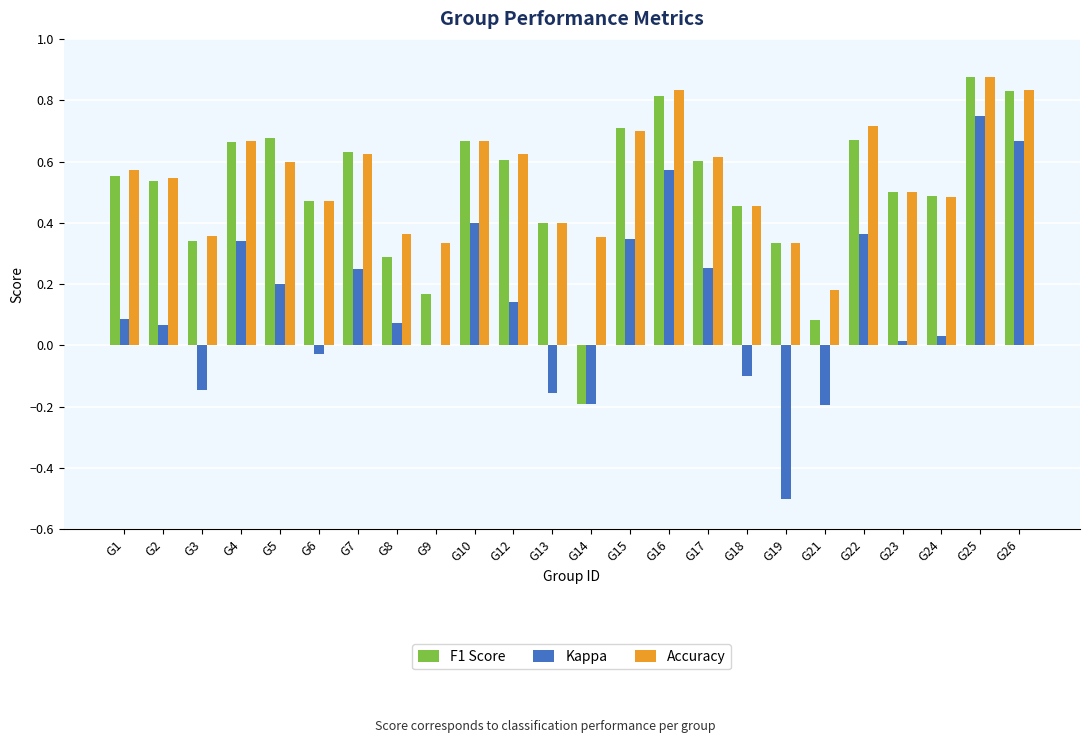

How many values in the F1 Score series exceed 0?

23